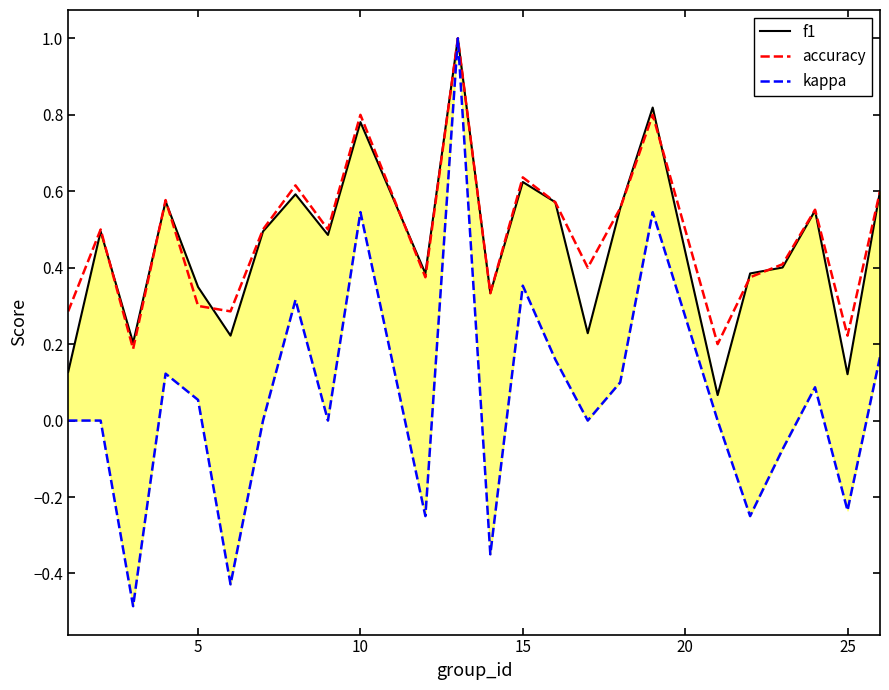

At how many categories does at least one series exceed 0?

24